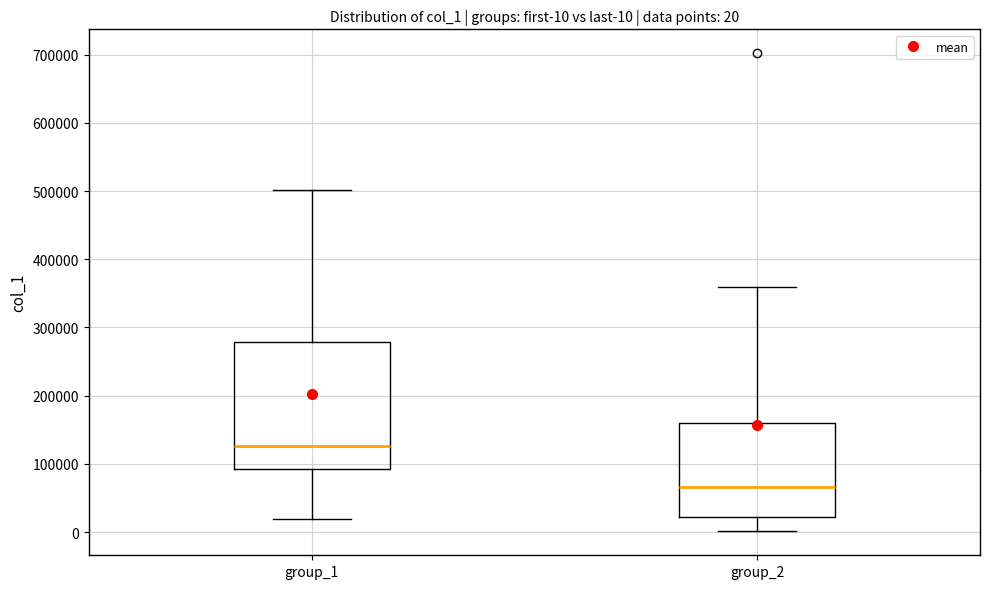

Comparing the boxes themselves (not the whiskers), which one is the tallest?

group_1